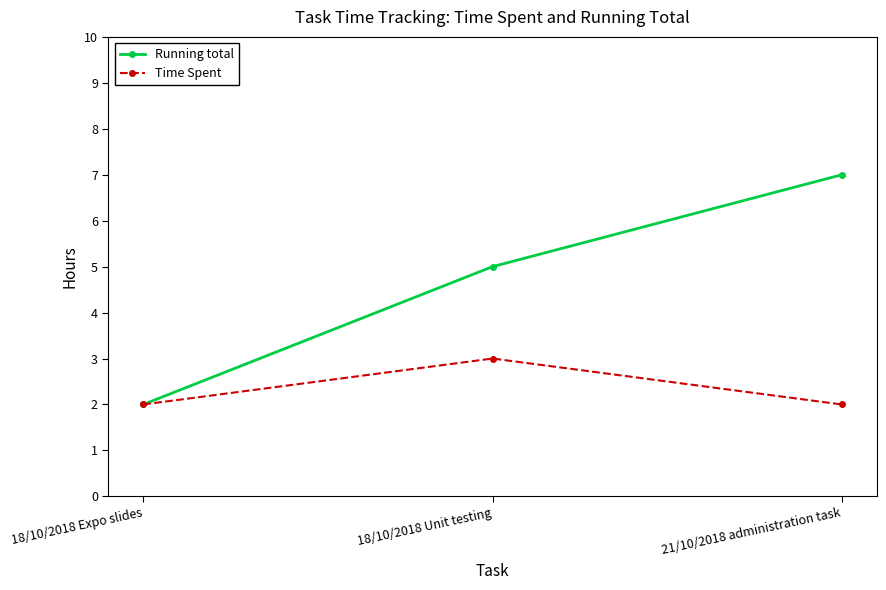

Count the Running total values in the range 2 to 7.

3